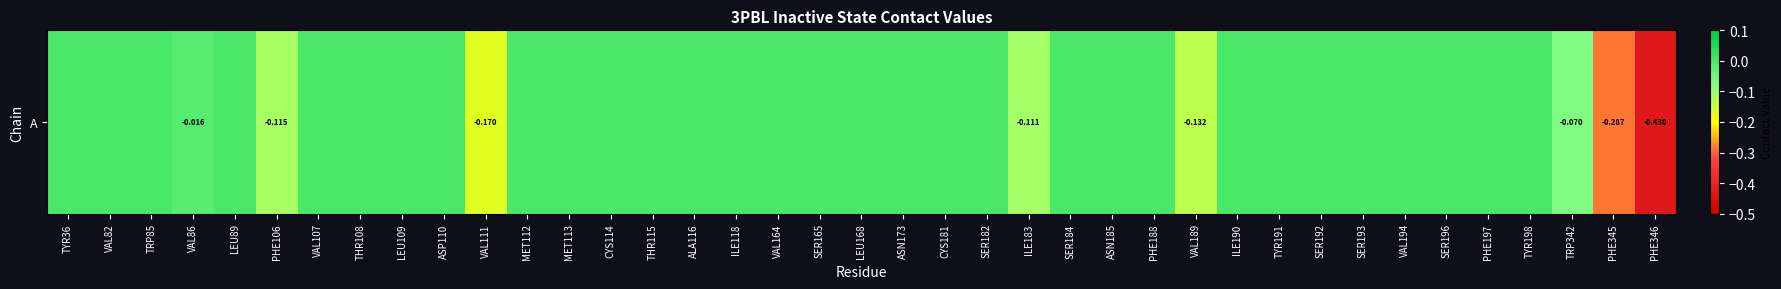

Reading right to left, transcribe all the data shown in this chart.

PHE346=-0.4	PHE345=-0.3	TRP342=-0.1	TYR198=0.0	PHE197=0.0	SER196=0.0	VAL194=0.0	SER193=0.0	SER192=0.0	TYR191=0.0	ILE190=0.0	VAL189=-0.1	PHE188=0.0	ASN185=0.0	SER184=0.0	ILE183=-0.1	SER182=0.0	CYS181=0.0	ASN173=0.0	LEU168=0.0	SER165=0.0	VAL164=0.0	ILE118=0.0	ALA116=0.0	THR115=0.0	CYS114=0.0	MET113=0.0	MET112=0.0	VAL111=-0.2	ASP110=0.0	LEU109=0.0	THR108=0.0	VAL107=0.0	PHE106=-0.1	LEU89=0.0	VAL86=-0.0	TRP85=0.0	VAL82=0.0	TYR36=0.0